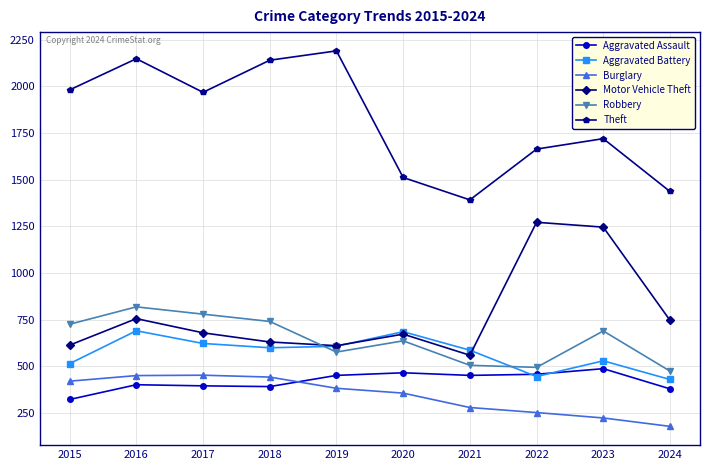

What is the maximum value for Aggravated Battery?

691